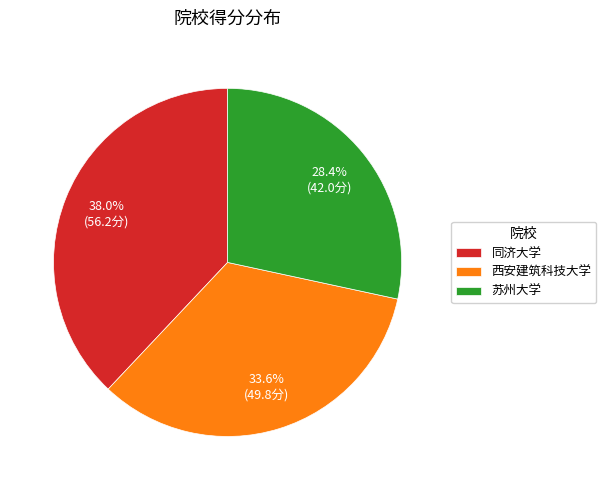

Which category has the smallest portion of the pie?

苏州大学